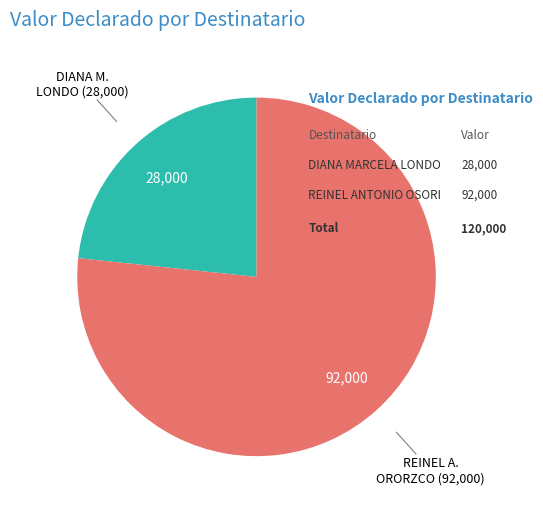

Does any single category account for the majority?

Yes